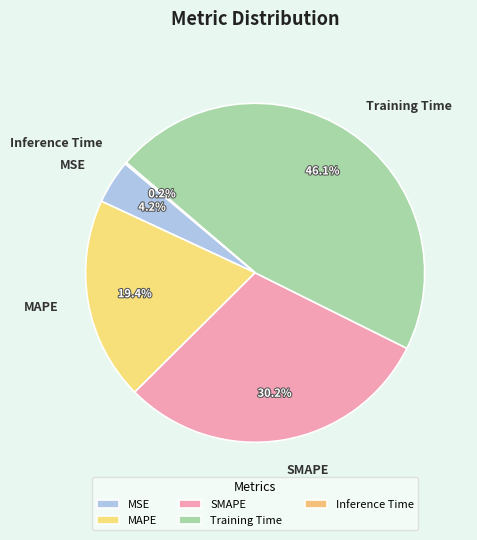

What portion of the pie excludes Training Time?

53.9%